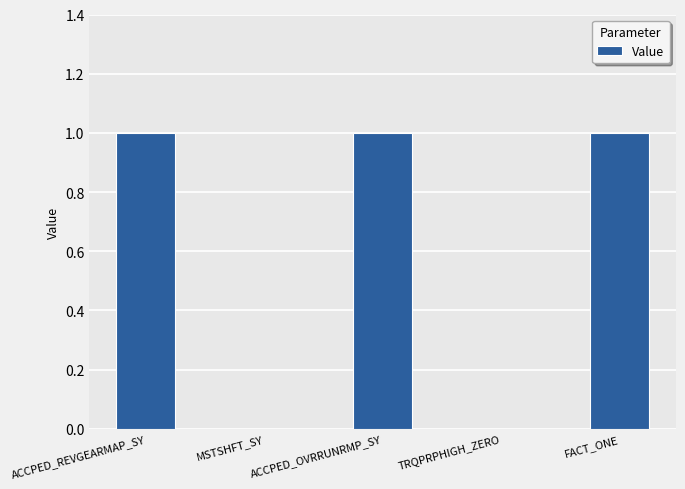

Count the number of data series in this chart.

1